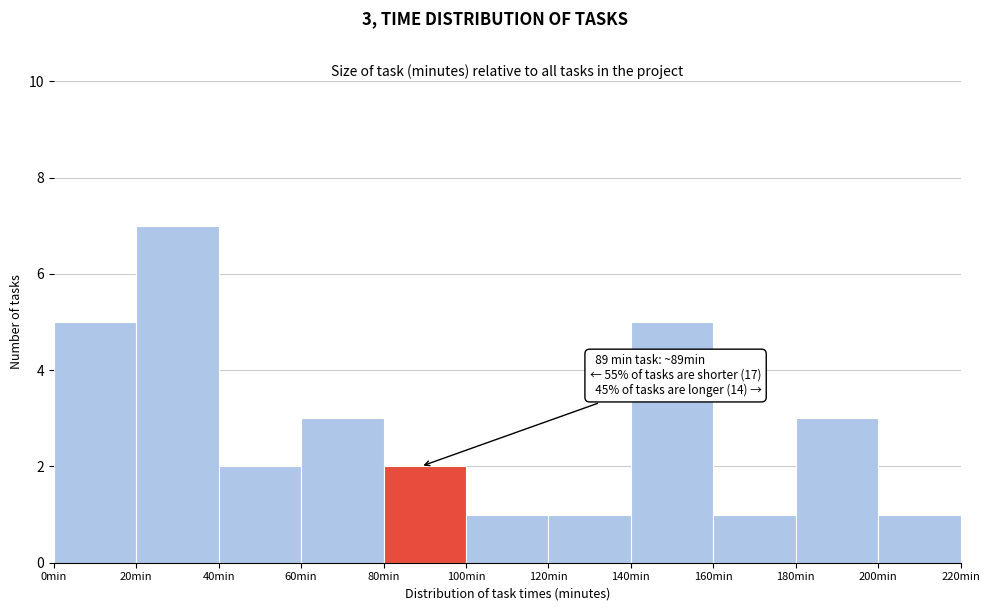

Over which range of the x-axis is the bar tallest?

20 to 40